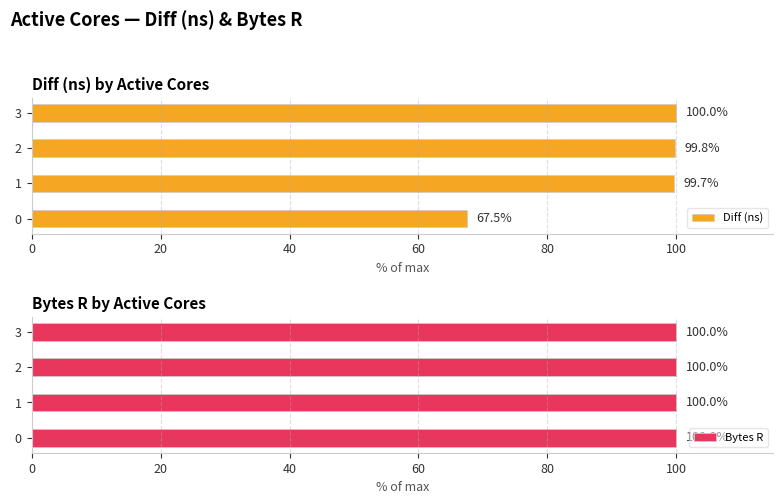

List the series in order of their overall mean, lowest first.

Bytes R, Diff (ns)